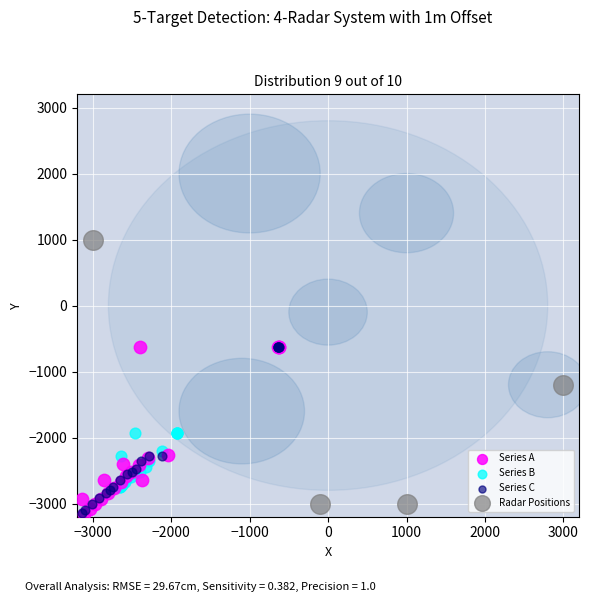

What are all the series names shown in the legend?

Series A, Series B, Series C, Radar Positions